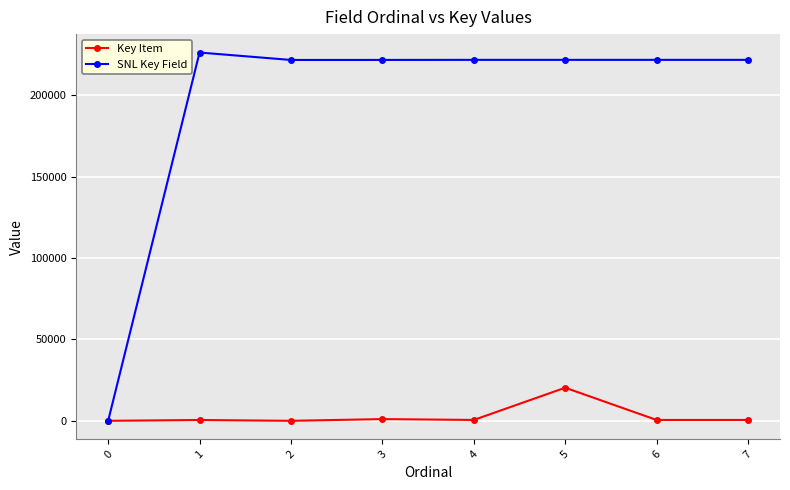

What is the average value of the SNL Key Field series?

194500